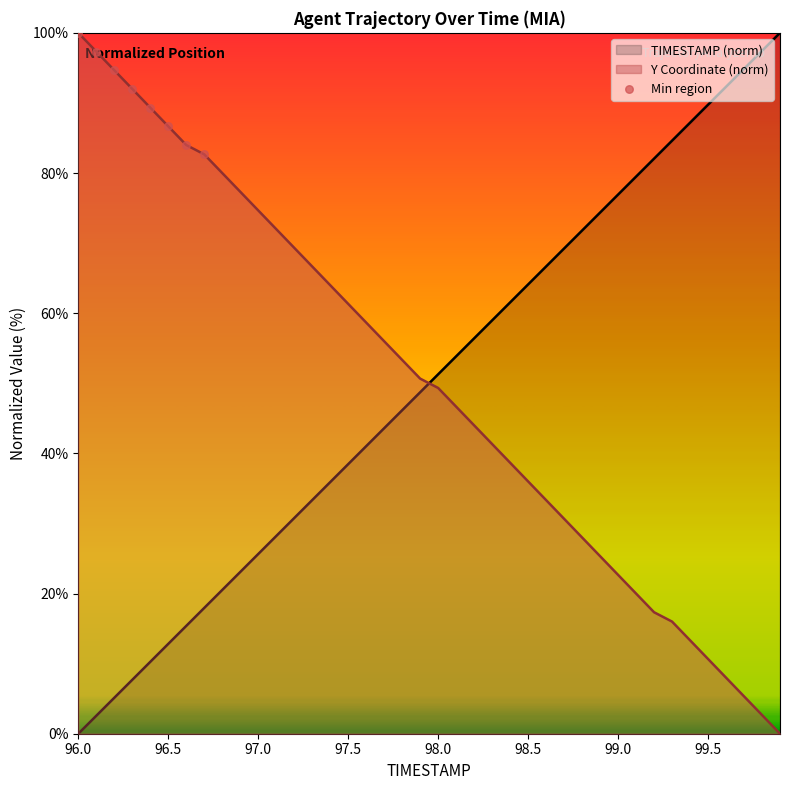

The value of TIMESTAMP (norm) at 98.0 is 71.5. True or false?

False